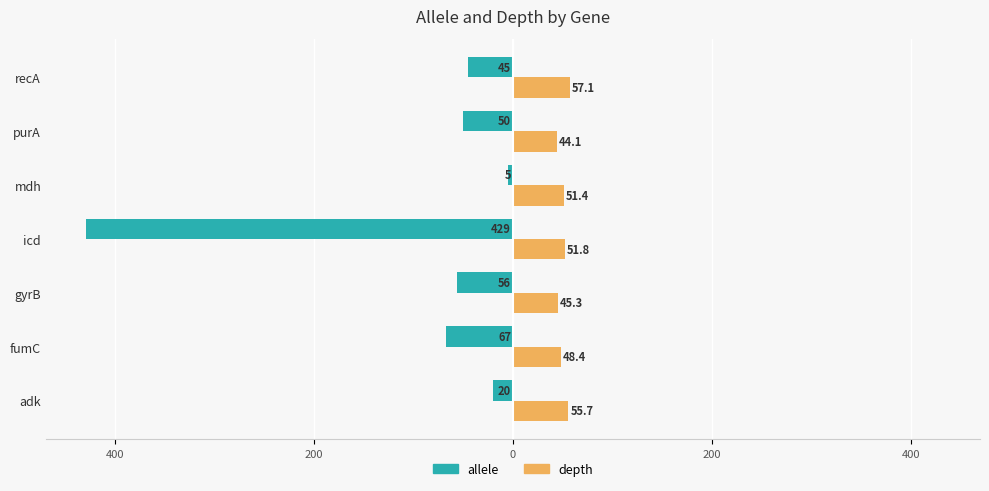

Reading left to right, what are all the values shown in this chart?

allele: -20.0	-67.0	-56.0	-429.0	-5.0	-50.0	-45.0
depth: 55.7	48.4	45.3	51.8	51.4	44.1	57.1